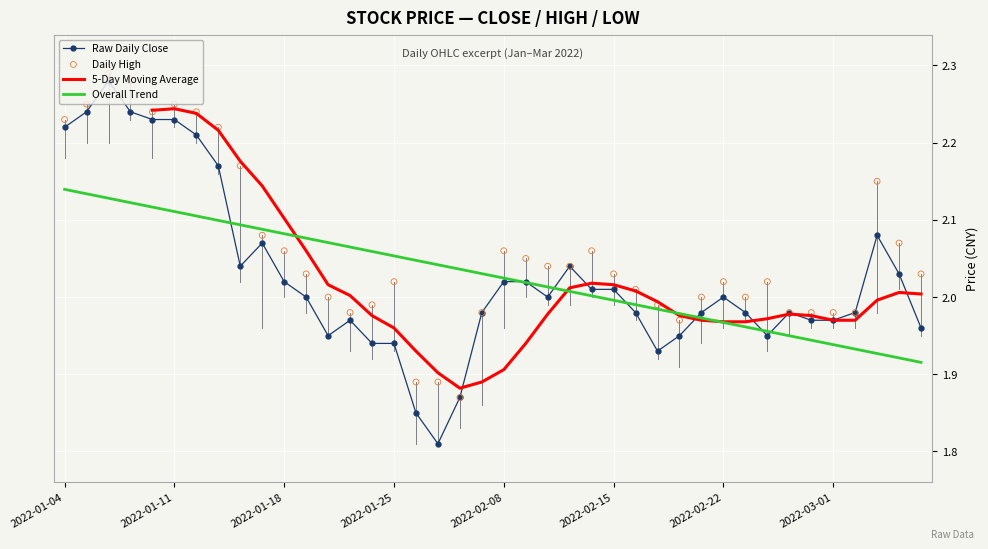

Which series has the largest total across all categories?

Daily High